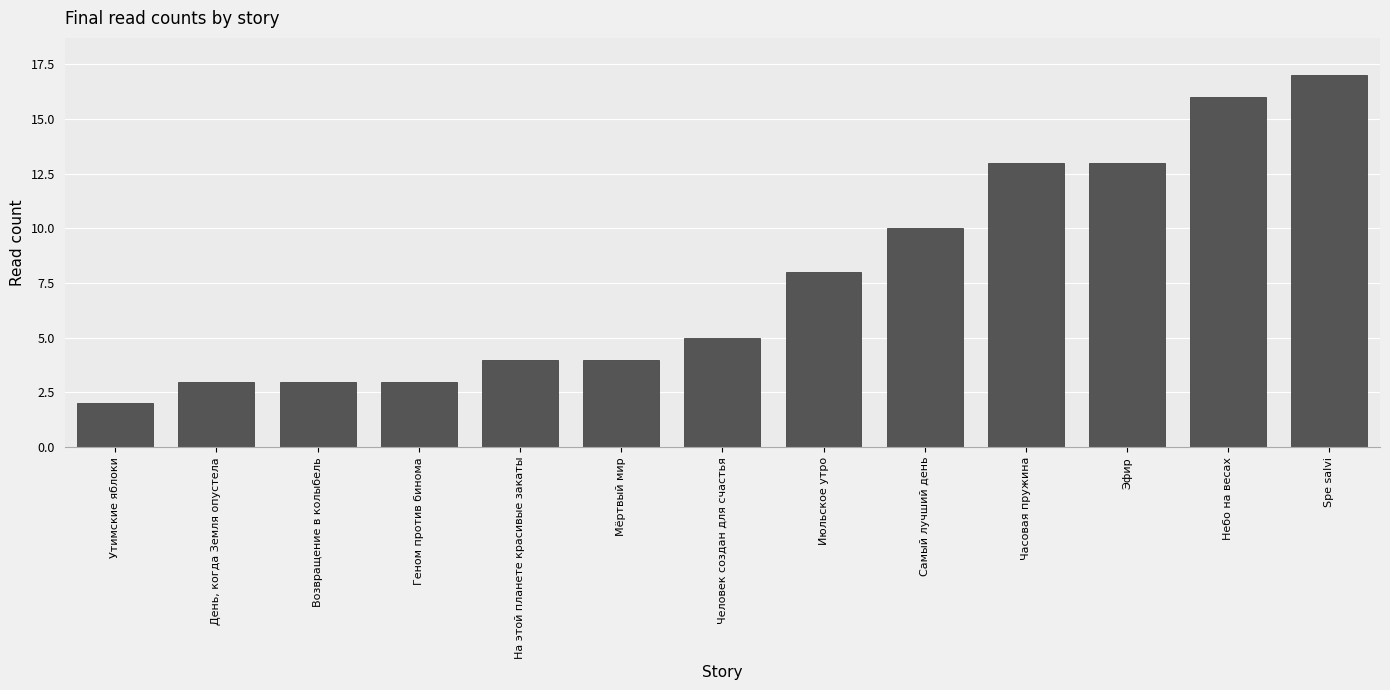

What is the average value?

8